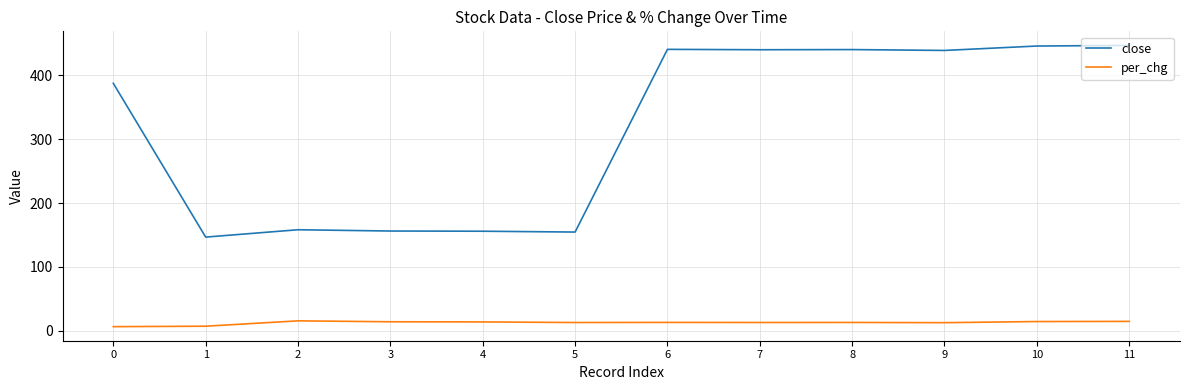

True or false: close has a value of 445.9 at 10.

True